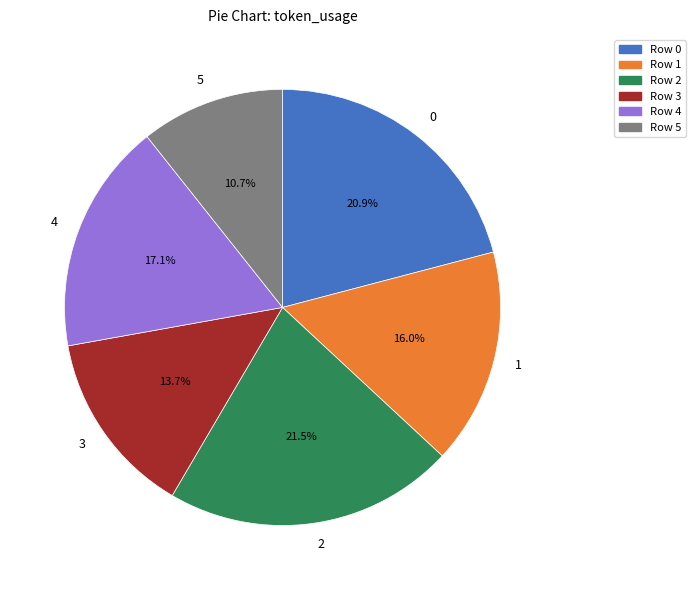

Does 2 represent more than half of the total?

No